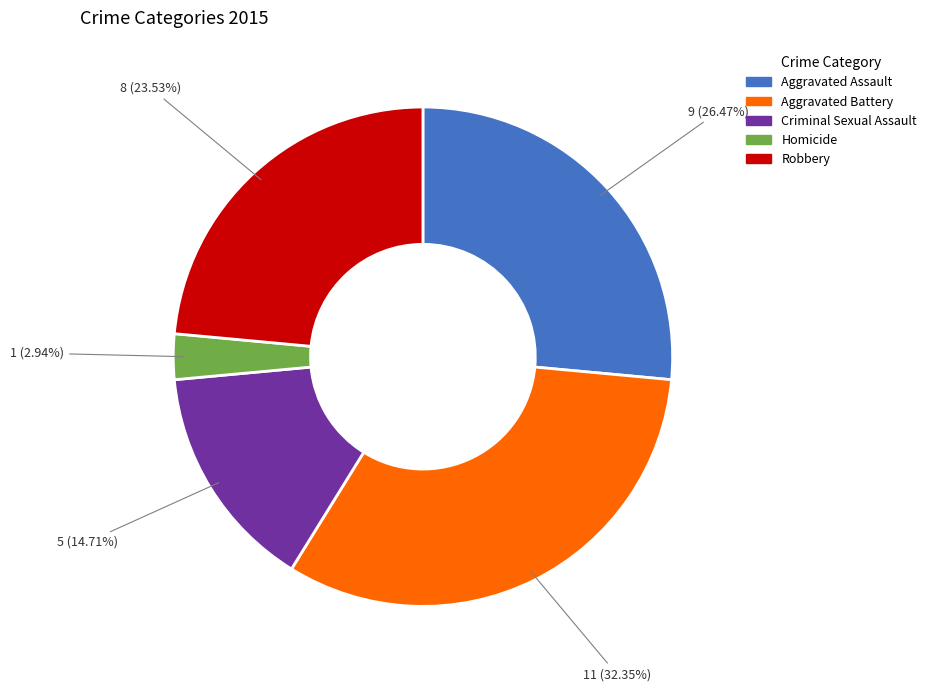

Does Criminal Sexual Assault represent more than half of the total?

No